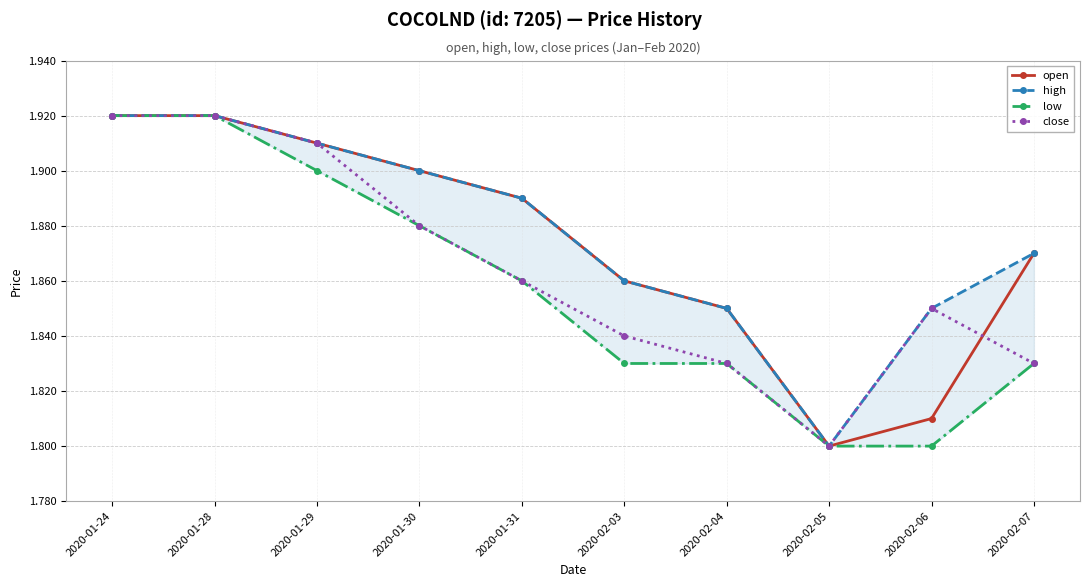

Reading right to left, extract all data points from this chart.

open: 2020-02-07=1.9	2020-02-06=1.8	2020-02-05=1.8	2020-02-04=1.9	2020-02-03=1.9	2020-01-31=1.9	2020-01-30=1.9	2020-01-29=1.9	2020-01-28=1.9	2020-01-24=1.9
high: 2020-02-07=1.9	2020-02-06=1.9	2020-02-05=1.8	2020-02-04=1.9	2020-02-03=1.9	2020-01-31=1.9	2020-01-30=1.9	2020-01-29=1.9	2020-01-28=1.9	2020-01-24=1.9
low: 2020-02-07=1.8	2020-02-06=1.8	2020-02-05=1.8	2020-02-04=1.8	2020-02-03=1.8	2020-01-31=1.9	2020-01-30=1.9	2020-01-29=1.9	2020-01-28=1.9	2020-01-24=1.9
close: 2020-02-07=1.8	2020-02-06=1.9	2020-02-05=1.8	2020-02-04=1.8	2020-02-03=1.8	2020-01-31=1.9	2020-01-30=1.9	2020-01-29=1.9	2020-01-28=1.9	2020-01-24=1.9